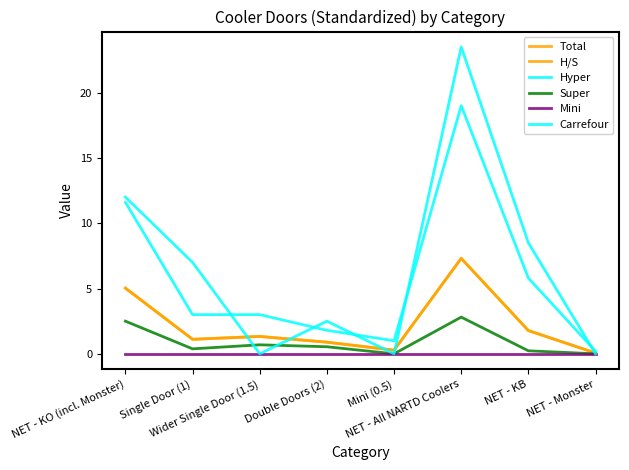

Where is the first local minimum for Carrefour?

Wider Single Door (1.5)